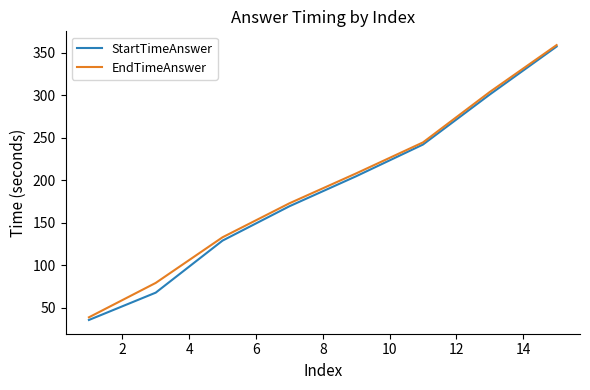

What is the minimum value for EndTimeAnswer?

38.7